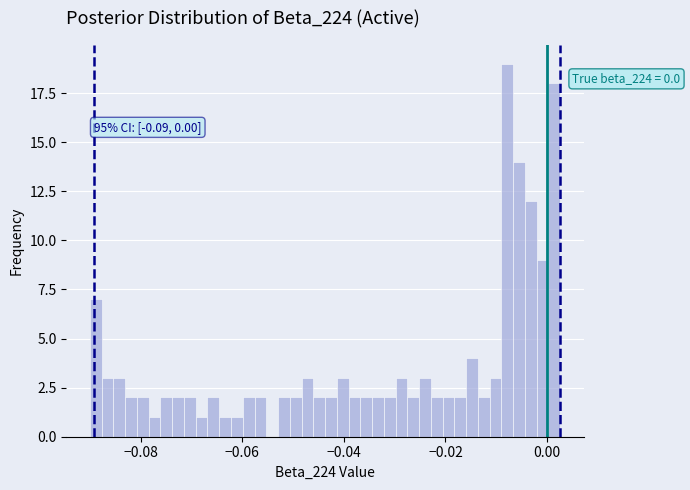

Around what value on the x-axis is the tallest bar? Give the approximate position of its centre, as read against the axis.

-0.008